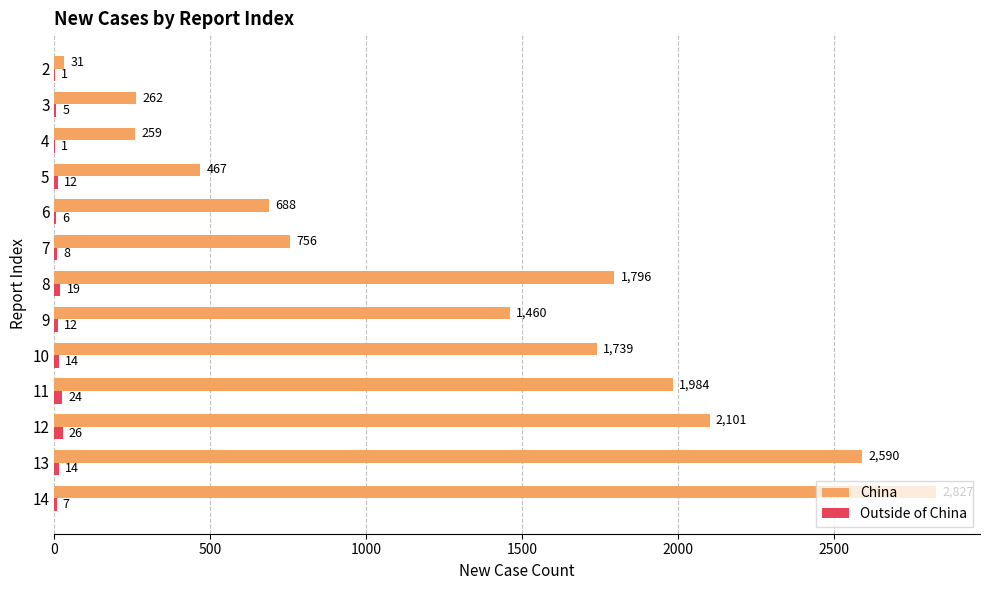

Which category has the highest value across all series?

14